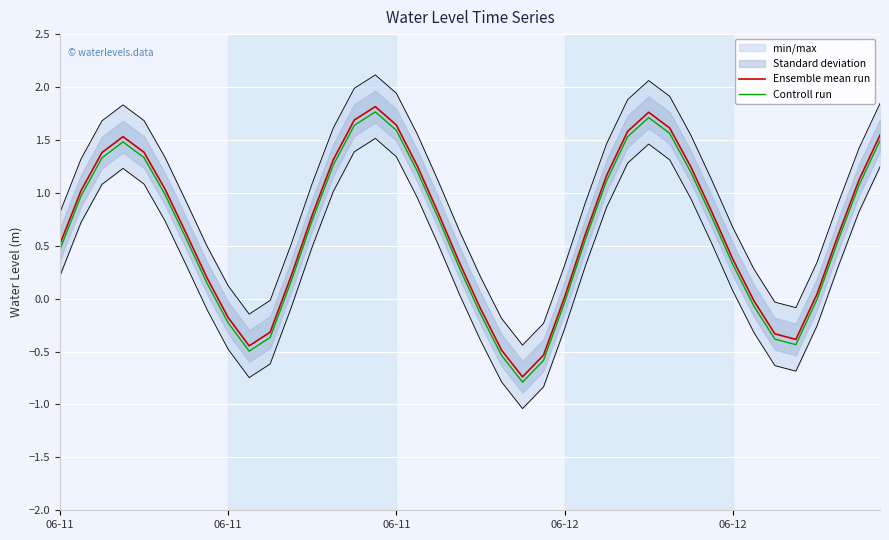

List the series in order of their peak value, lowest first.

Controll run, Ensemble mean run